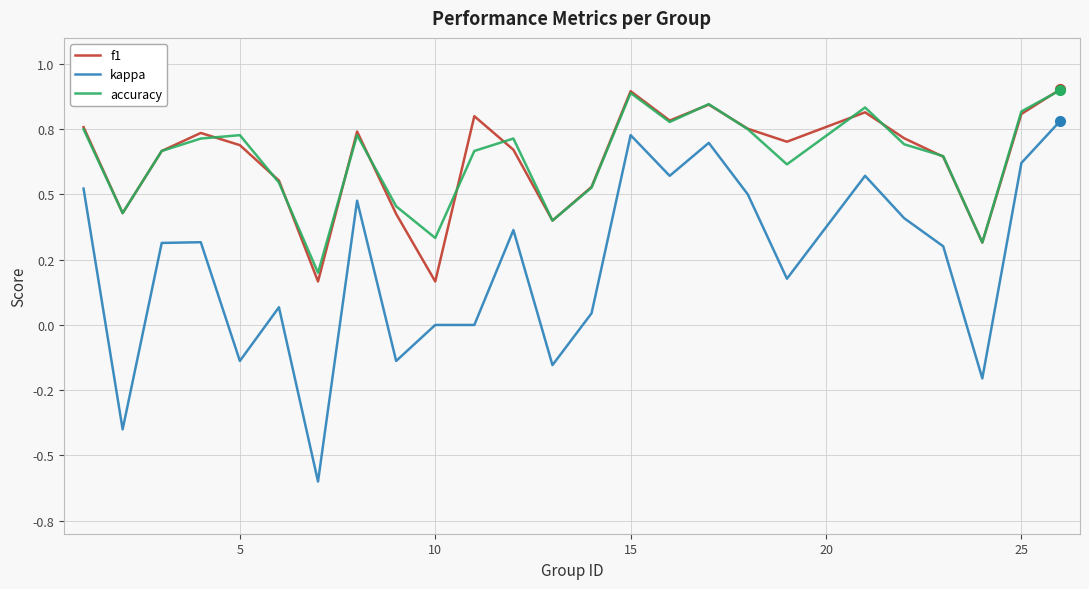

Does the chart have visible grid lines?

Yes